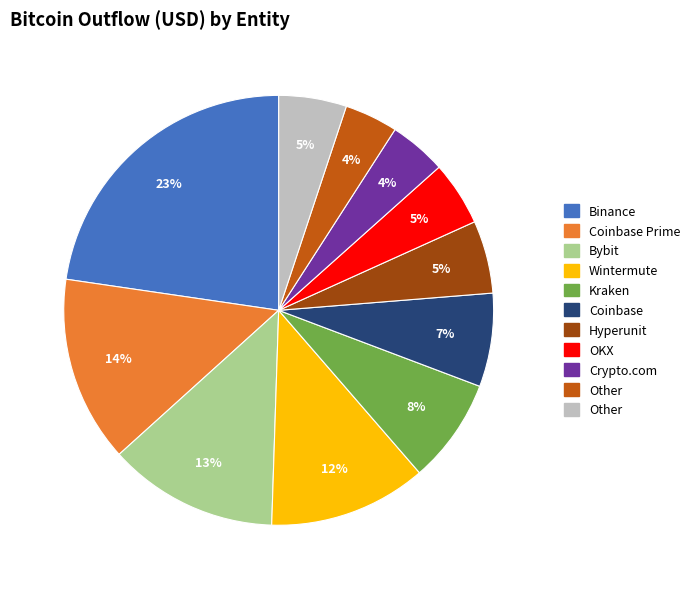

Is there any slice that represents more than half of the pie?

No